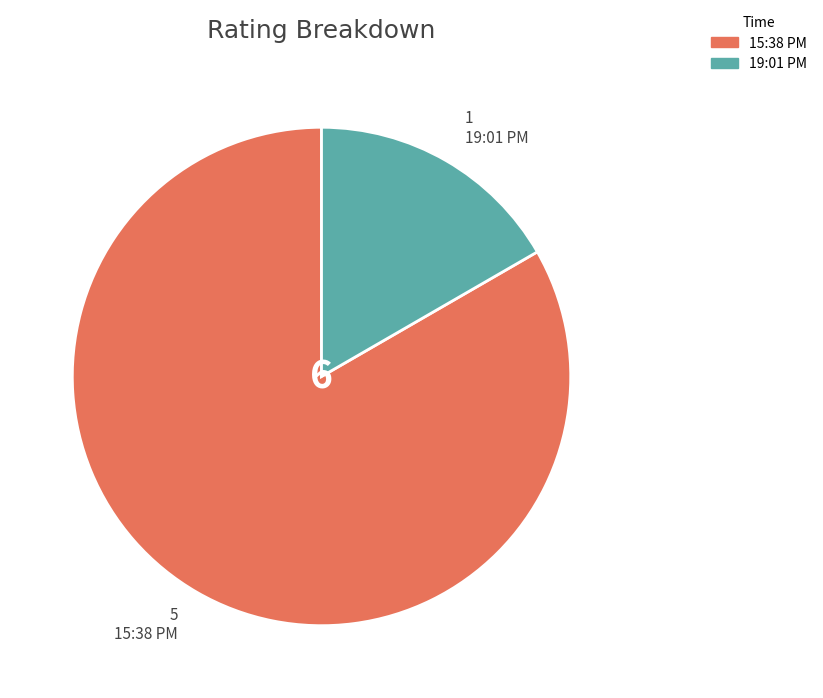

Do 15:38 PM and 19:01 PM together represent more than half of the pie?

Yes